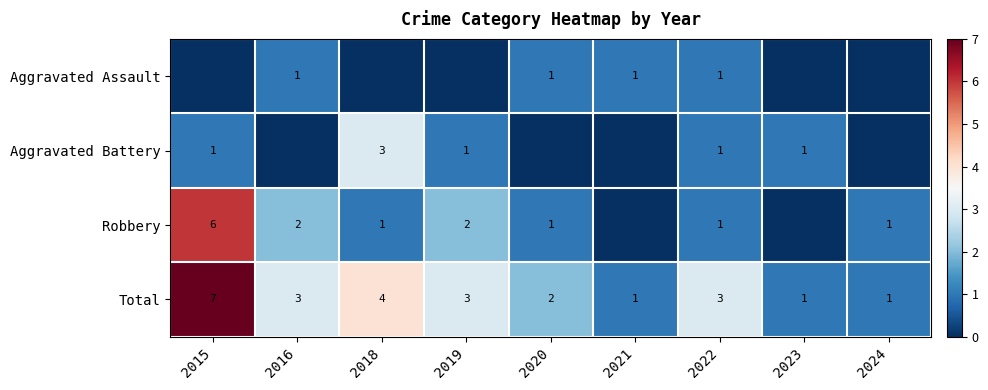

Is the value of Total at 2018 greater than the value of Robbery at 2020?

Yes